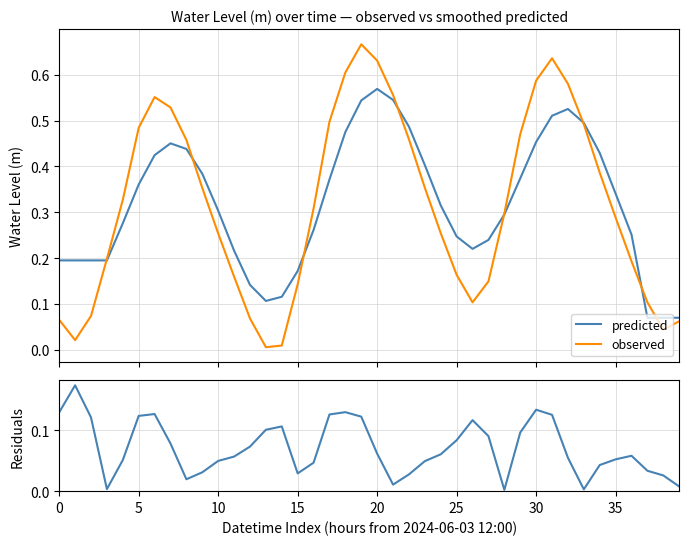

The observed series shows 0.2 at 31. True or false?

False